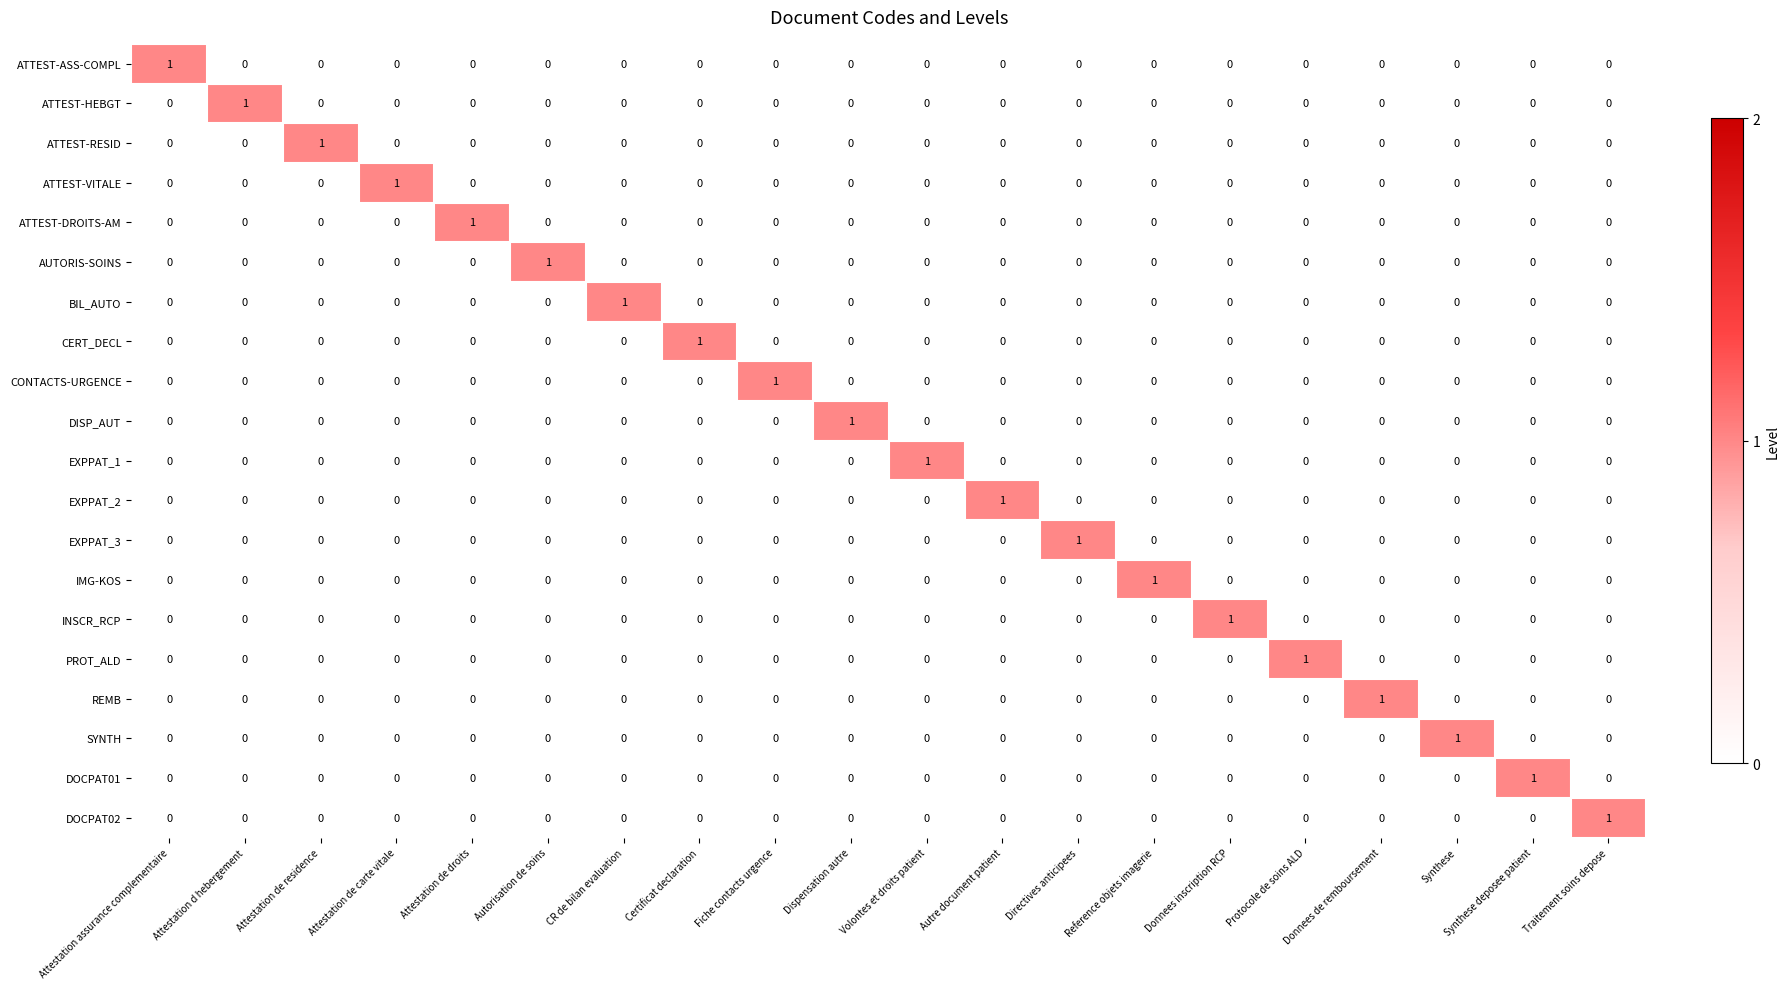

Is it true that INSCR_RCP equals 0 at Fiche contacts urgence?

True